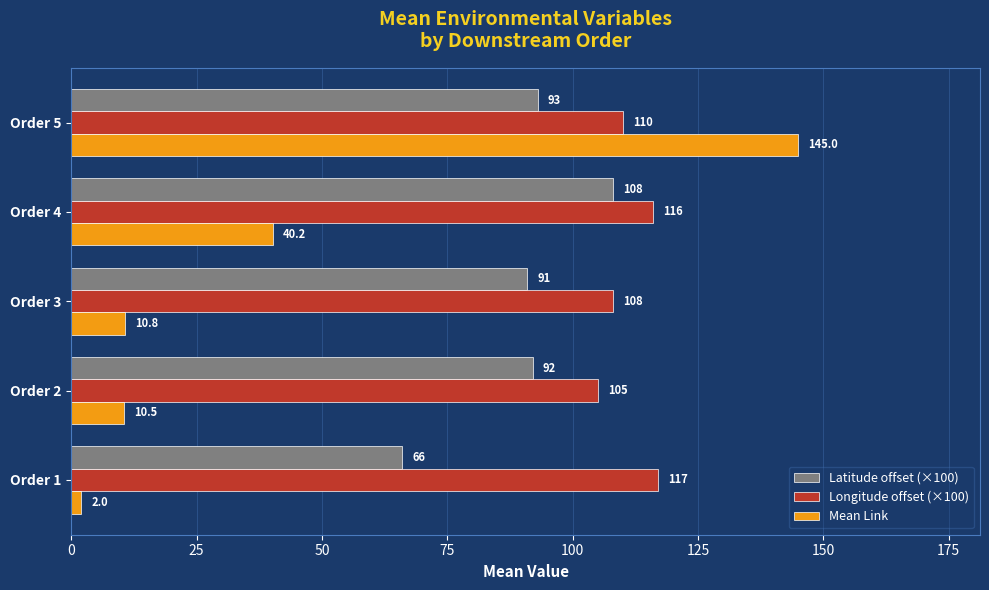

Which series has the largest range (max minus min)?

Mean Link